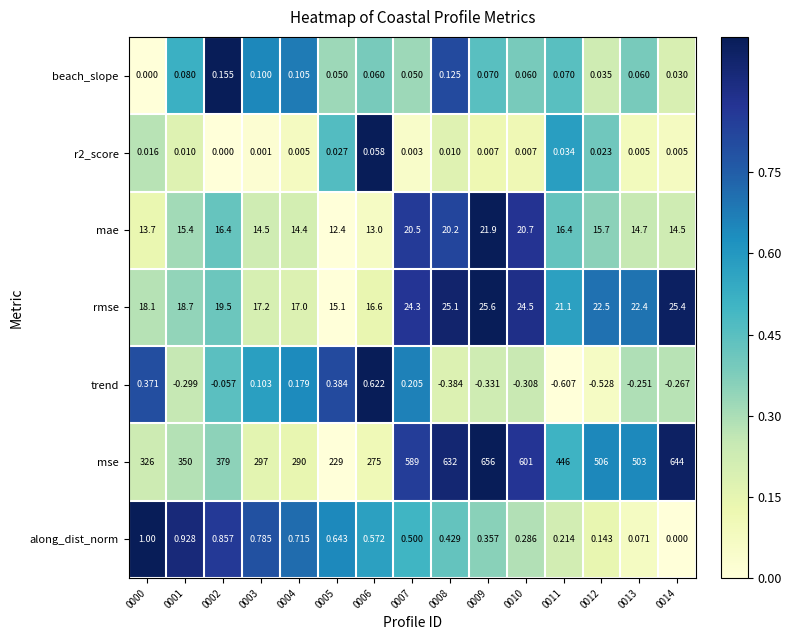

Which series changed the most between 0001 and 0011?

mse